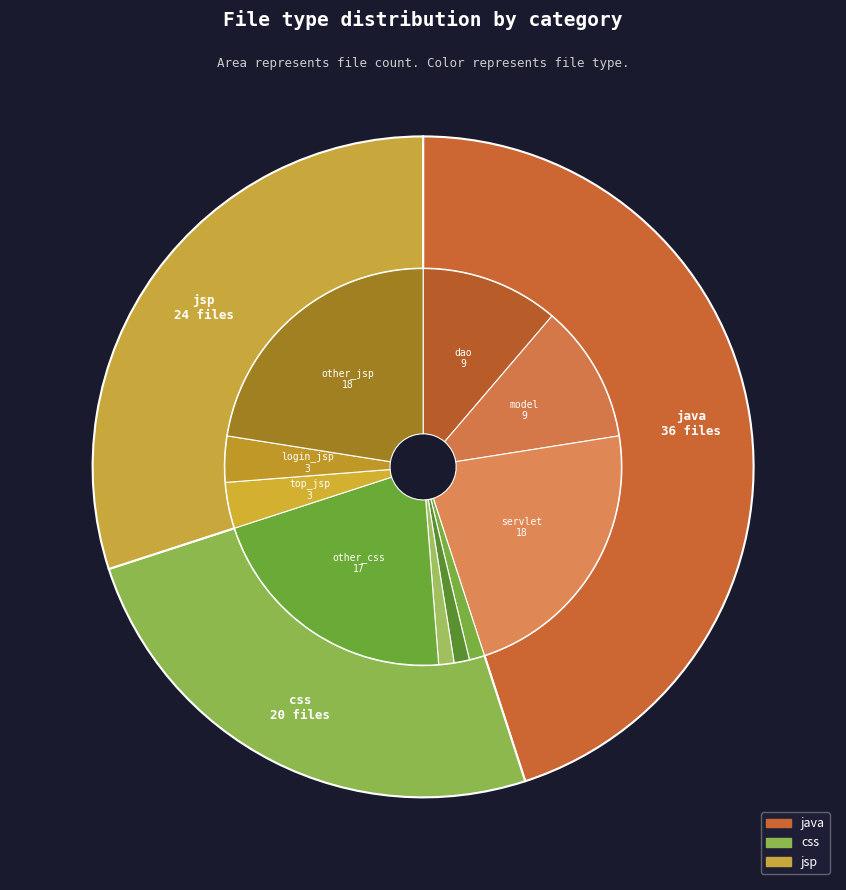

To the nearest percent, what is the average slice percentage?

33%